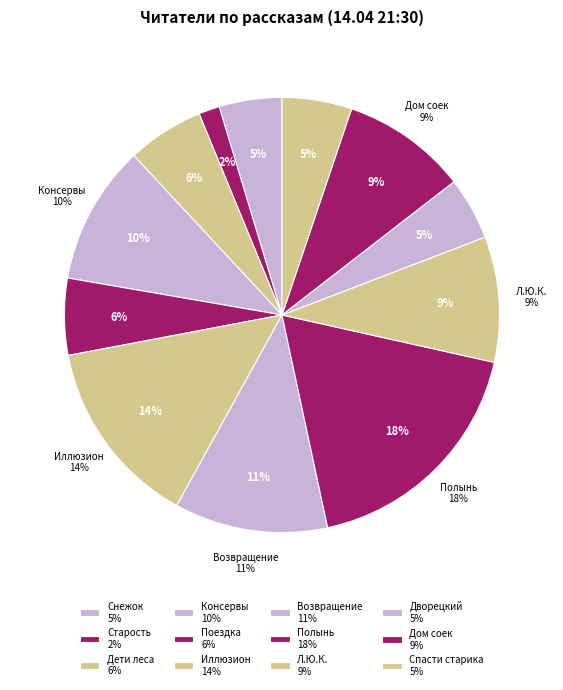

To the nearest percent, what is the average slice percentage?

8%